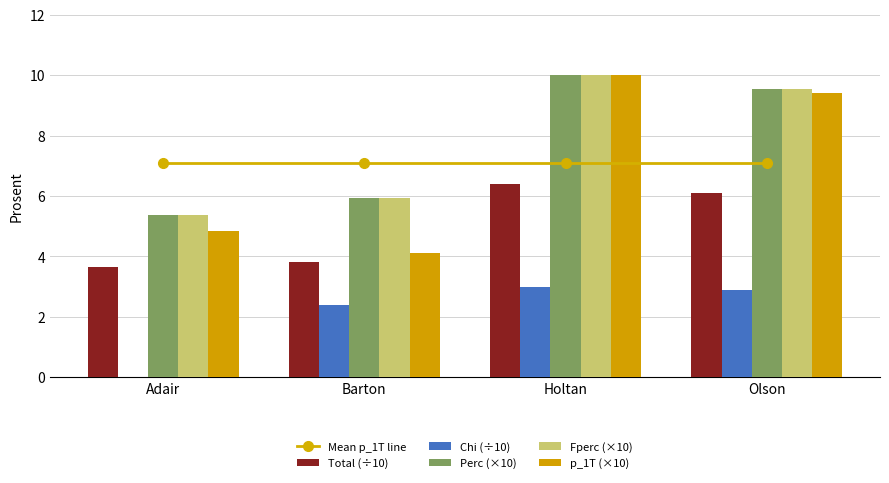

What is the difference between the highest and lowest values at Barton?

4.7